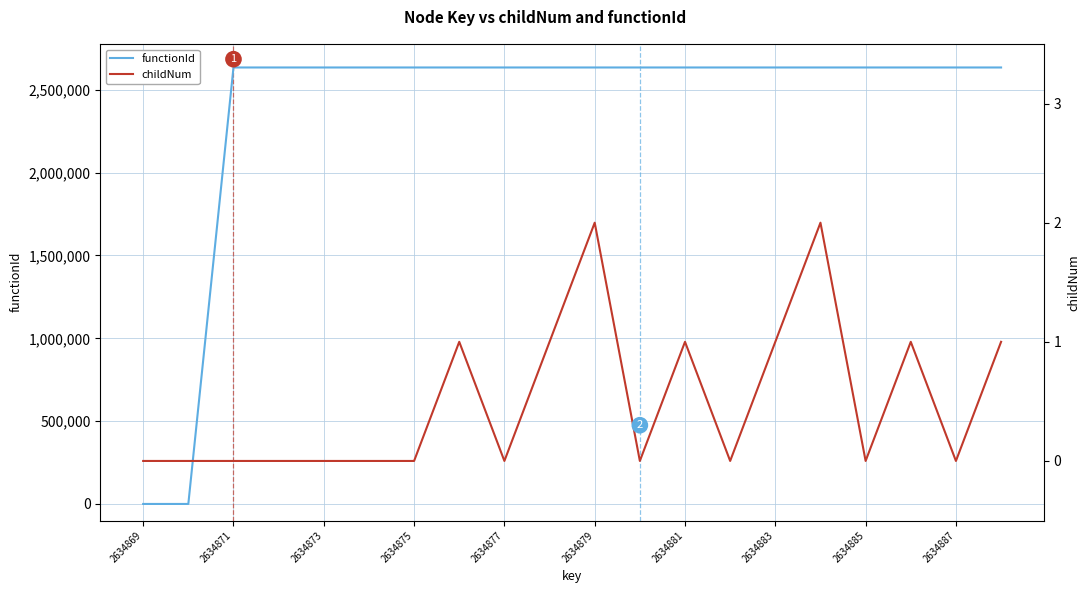

True or false: functionId and childNum cross at least once.

False